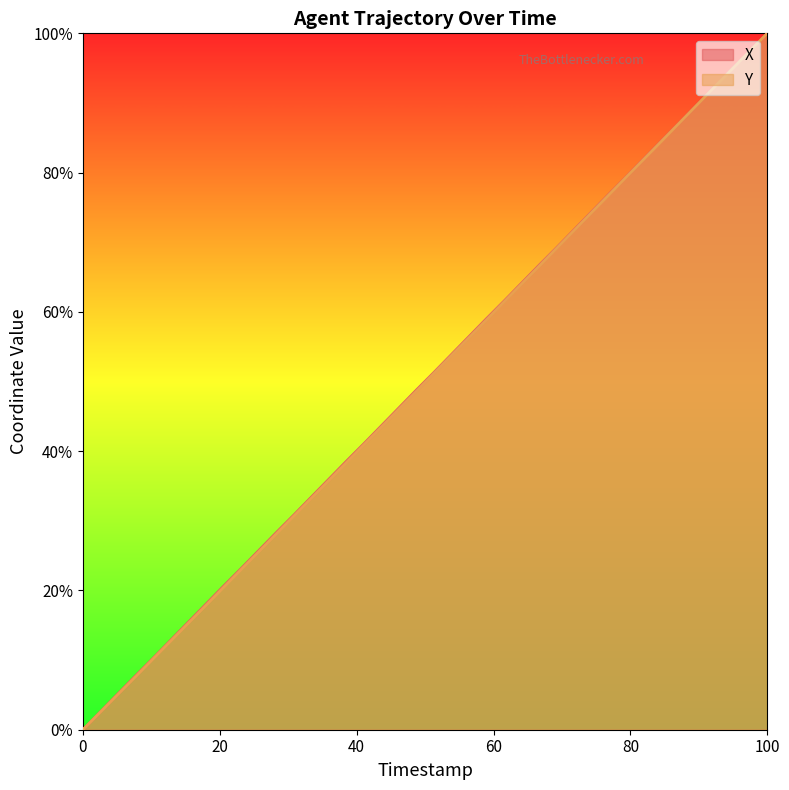

How many lines are shown in the chart?

2